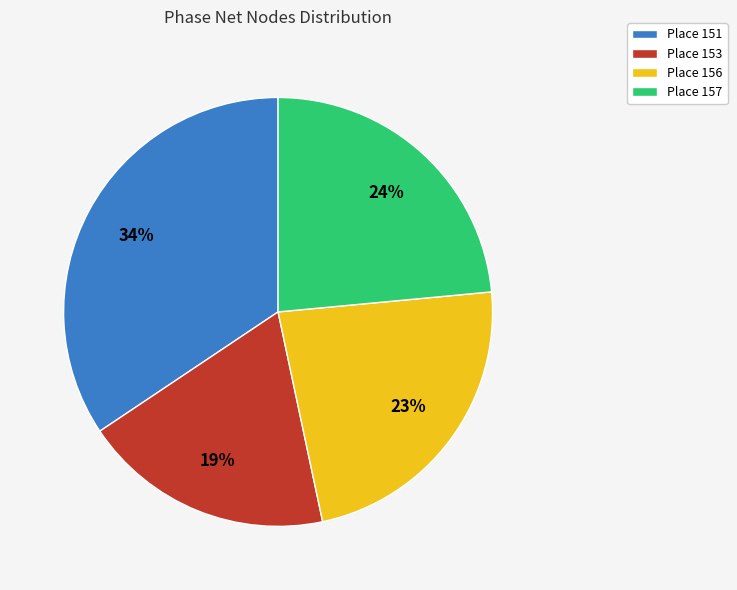

What percentage is the Place 151 slice, to the nearest percent?

34%